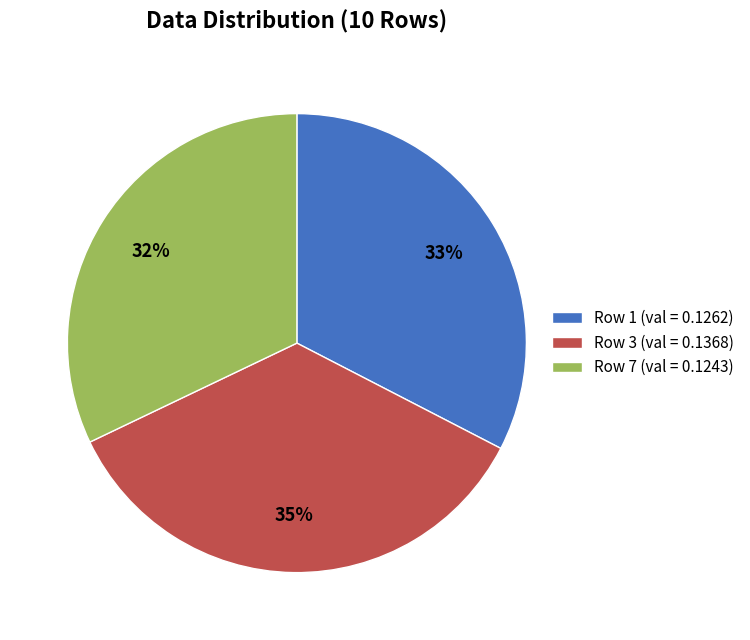

To the nearest percent, what percentage of the pie is Row 7 (val = 0.1243)?

32%